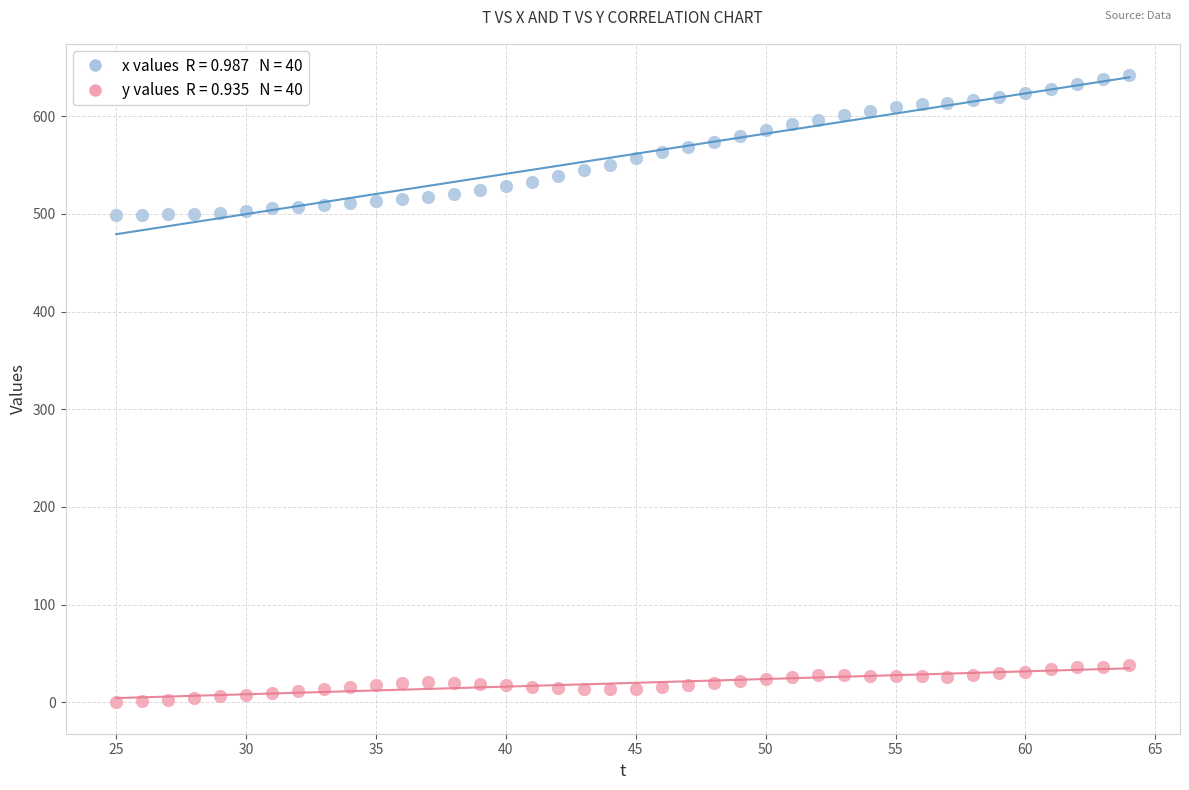

Across all data points, what is the range of Y values (max minus min)?

642